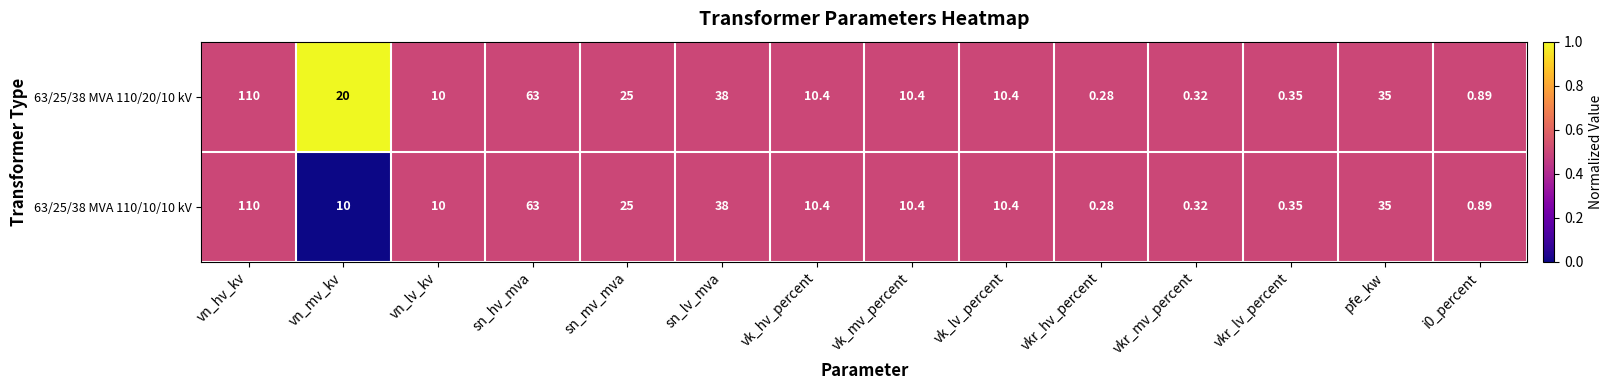

At which label is 63/25/38 MVA 110/10/10 kV closest to 55?

sn_hv_mva